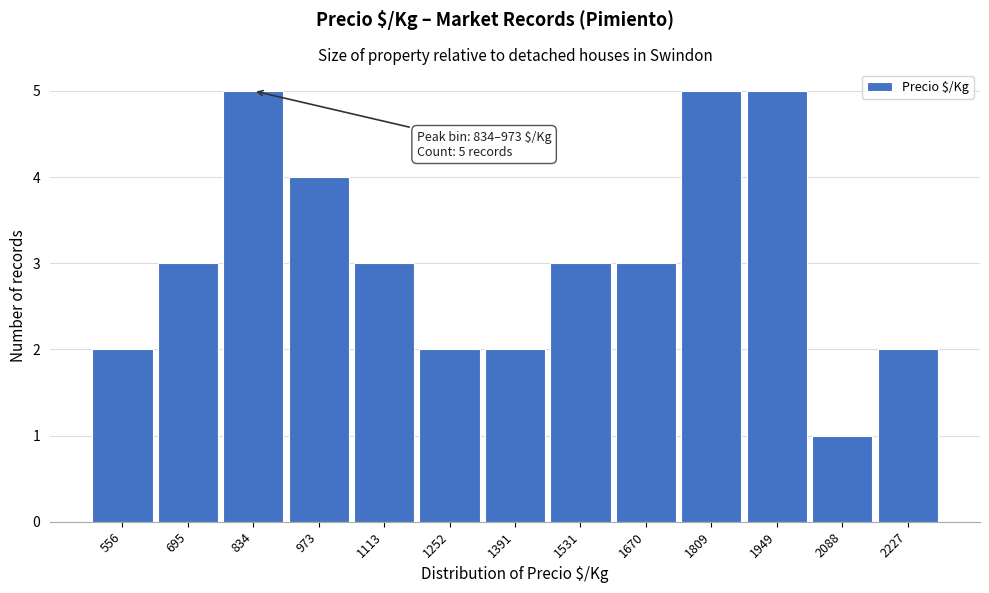

Reading left to right, list all the values displayed in this chart.

2	3	5	4	3	2	2	3	3	5	5	1	2